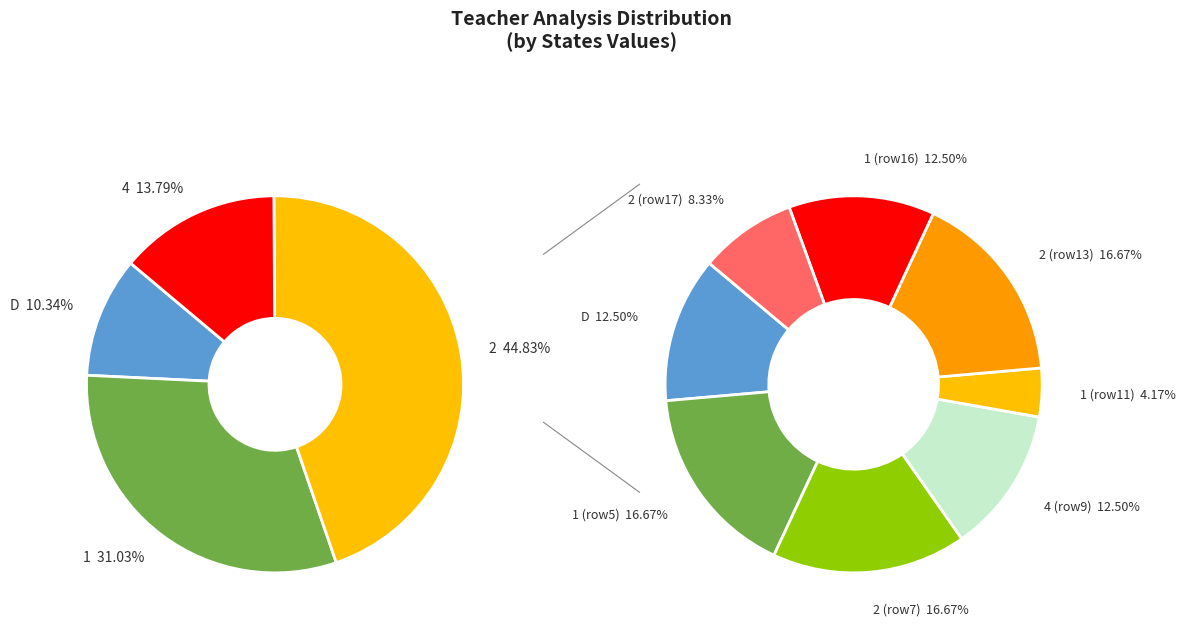

Which has a higher value, 2 or 1?

2